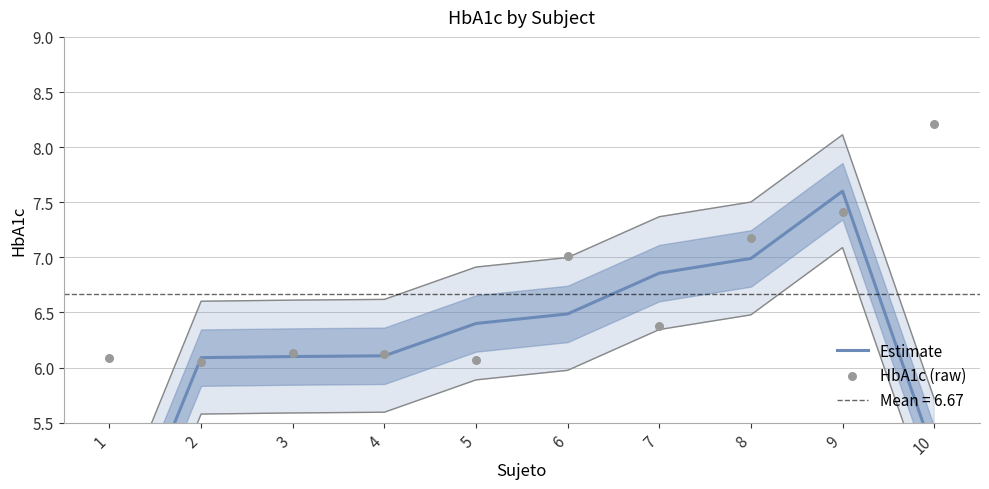

Is the value of HbA1c (raw) at 8 greater than the value of Estimate at 7?

Yes